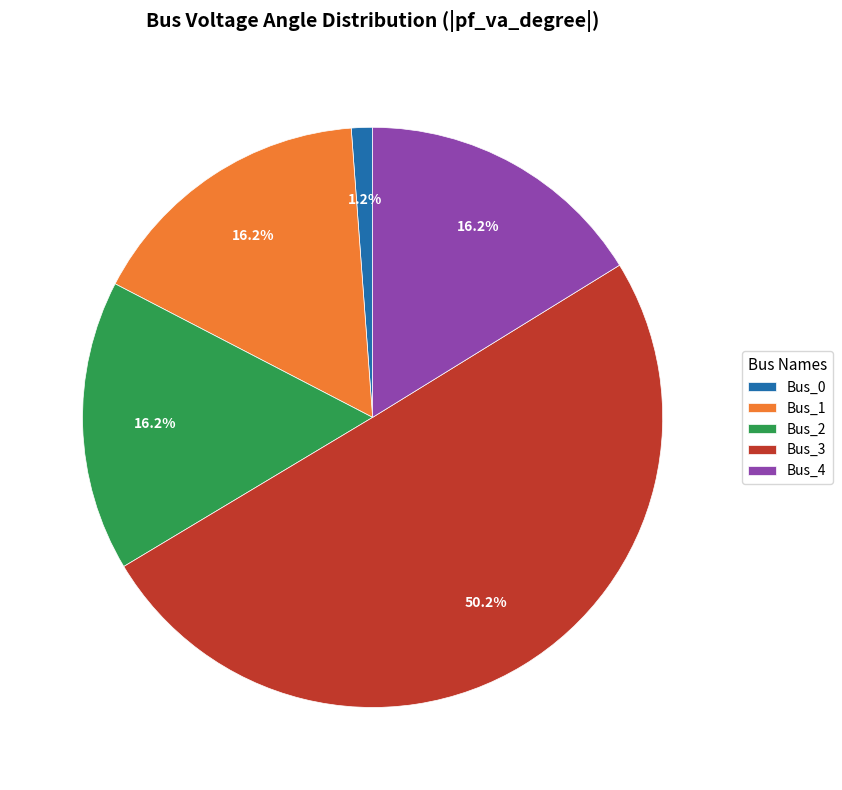

To the nearest percent, what is the average slice percentage?

20%